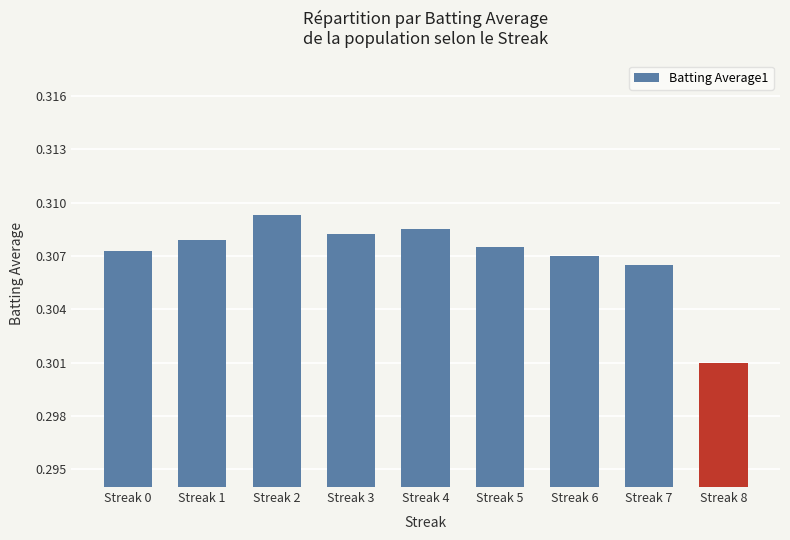

Count the values in the range 0 to 1.

9